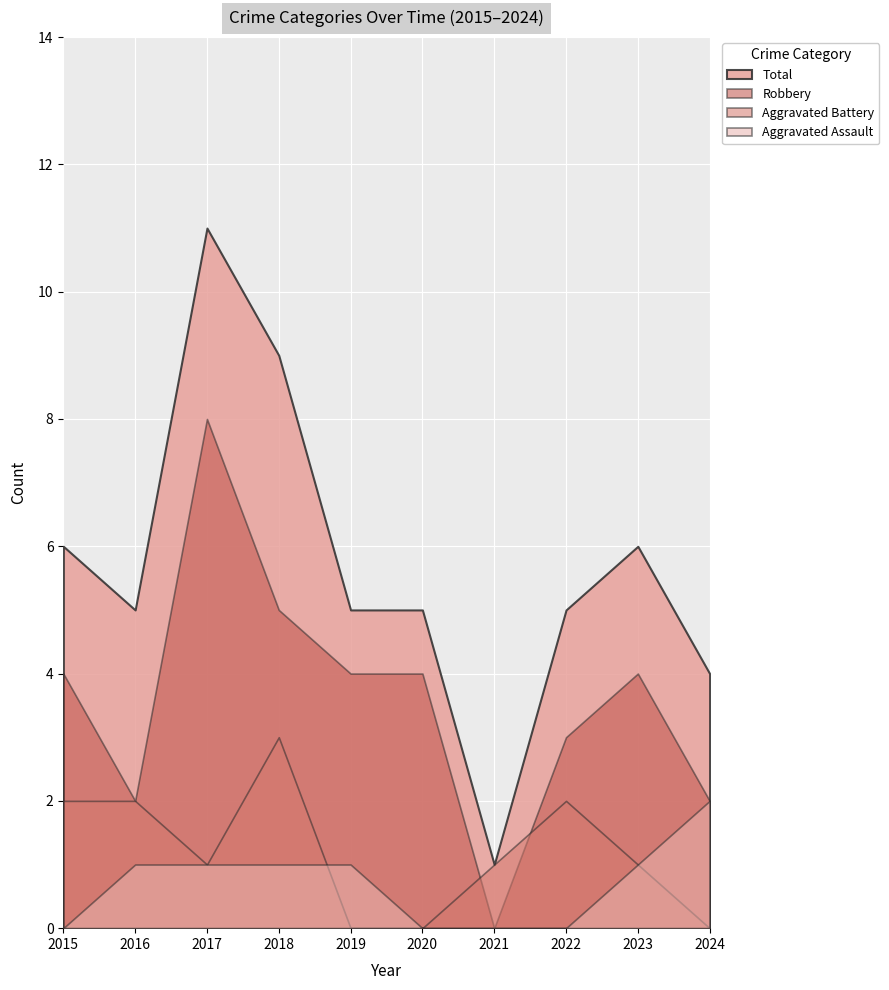

What is the total value across all series at 2021?

2